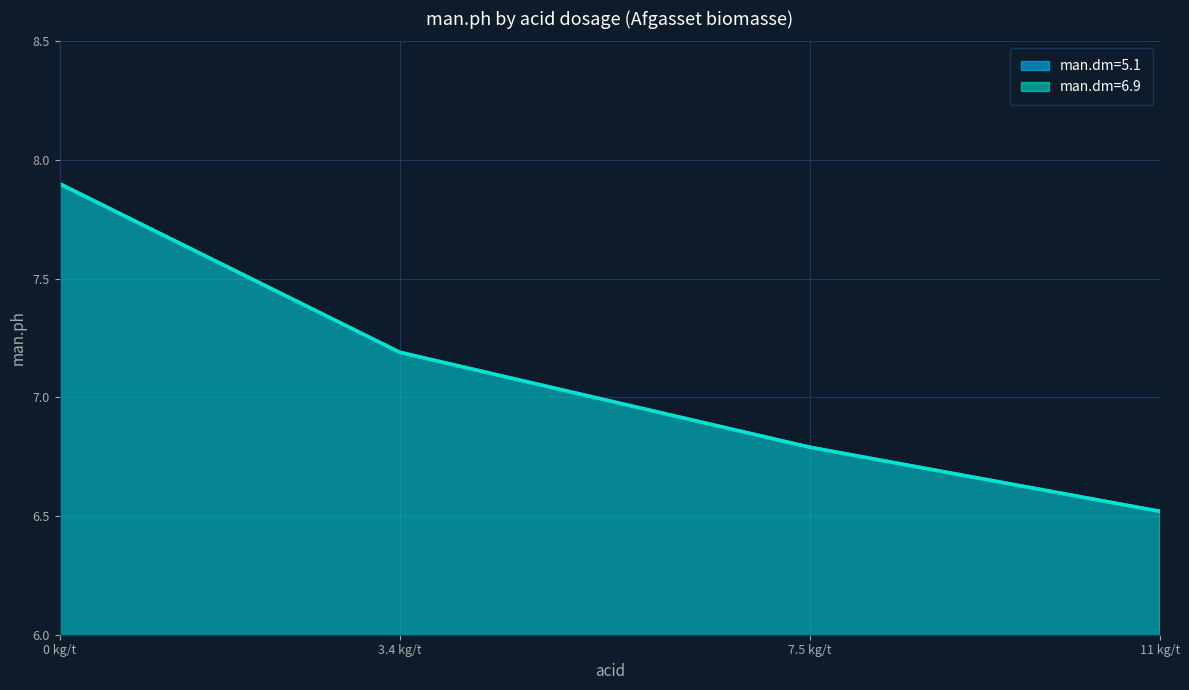

Reading left to right, what are all the values shown in this chart?

man.dm=5.1: 7.9	7.2	6.8	6.5
man.dm=6.9: 7.9	7.2	6.8	6.5